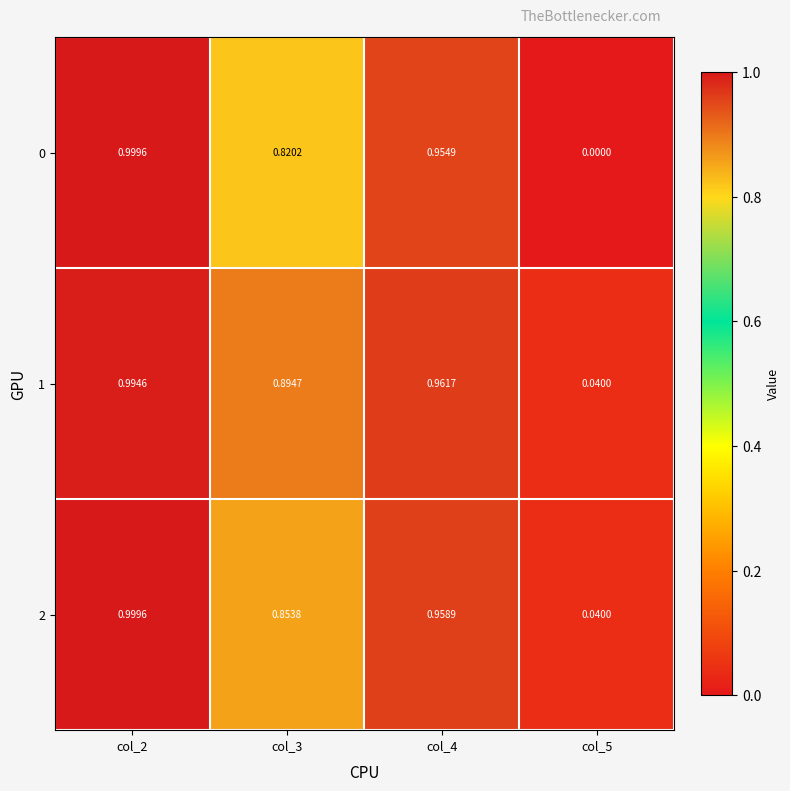

Is the value of 2 at col_3 greater than the value of 1 at col_2?

No